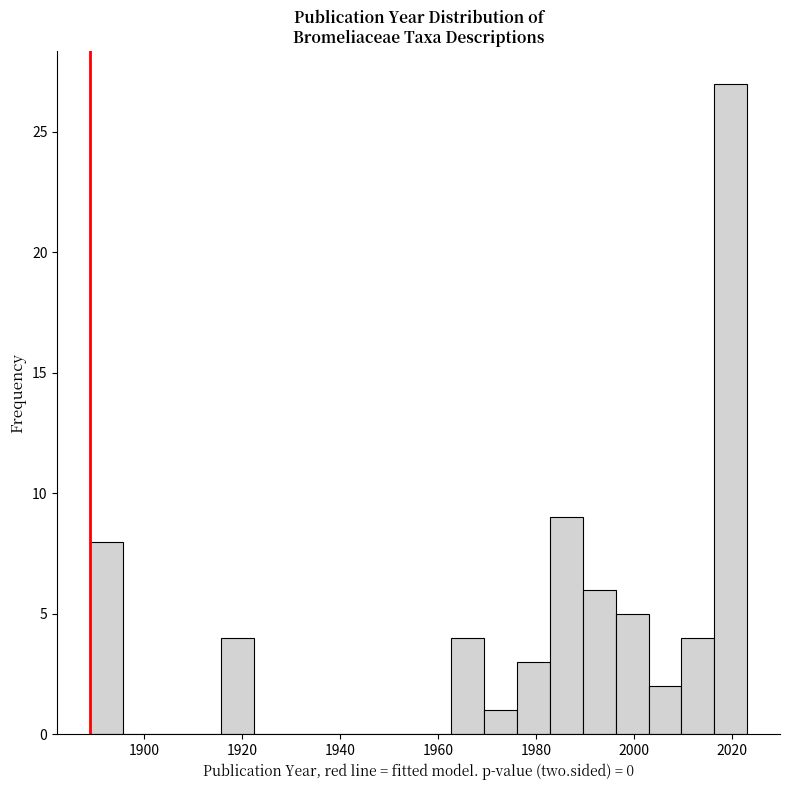

Around what value on the x-axis is the tallest bar? Give the approximate position of its centre, as read against the axis.

2020